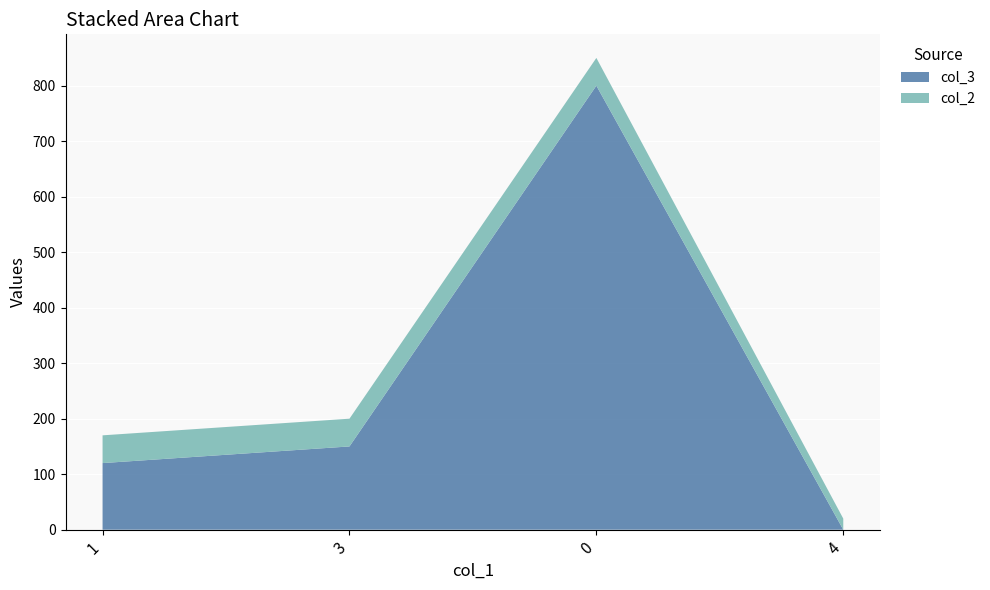

Reading right to left, list all the values displayed in this chart.

col_3: 4=0	0=800	3=150	1=120
col_2: 4=20	0=50	3=50	1=50